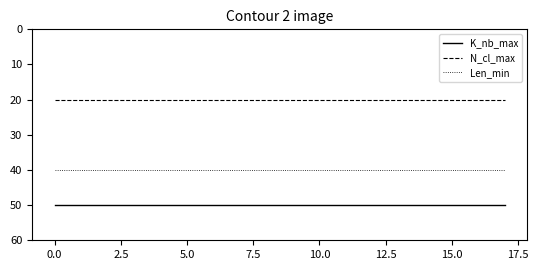

True or false: Len_min and K_nb_max cross at least once.

False